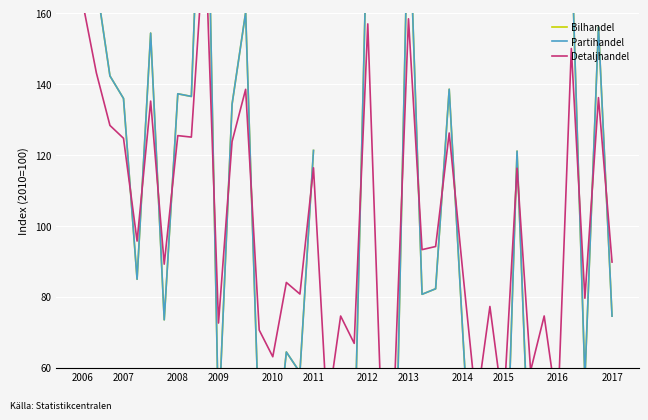

Rank the series at 12 from lowest to highest value.

Detaljhandel, Partihandel, Bilhandel